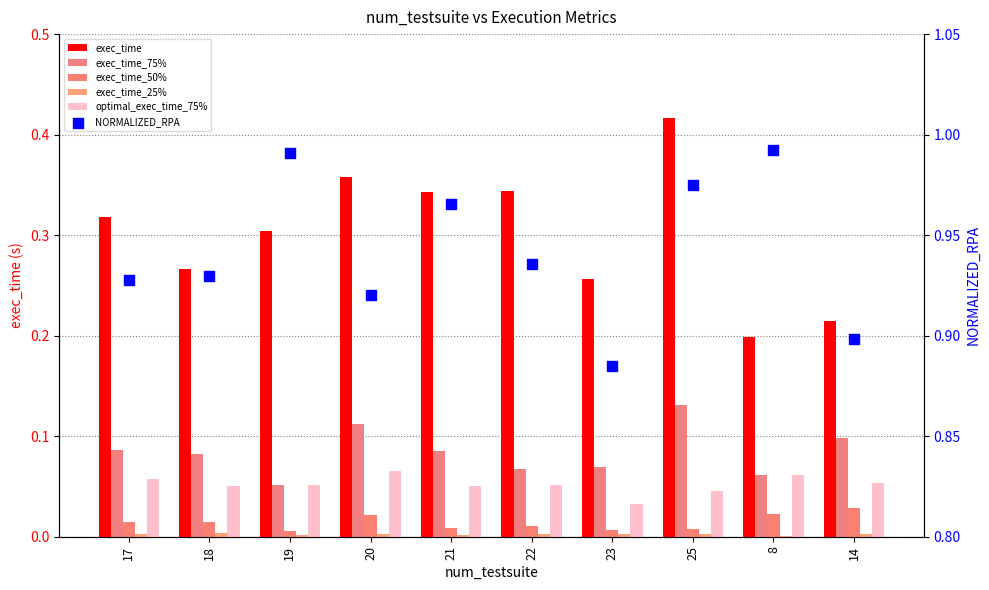

What is the total value across all series at 22?

1.4